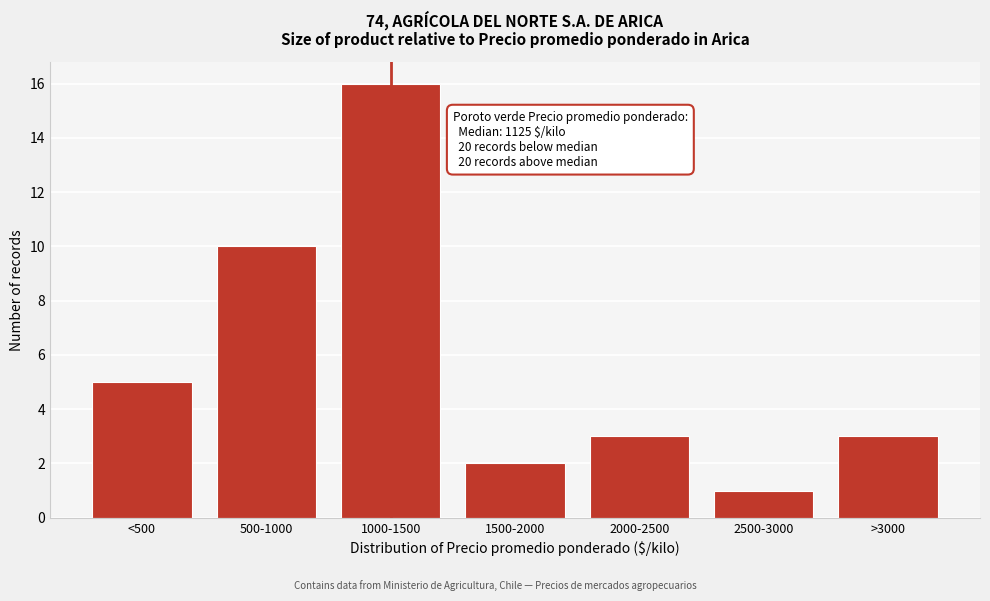

Reading right to left, transcribe all the data shown in this chart.

3	1	3	2	16	10	5